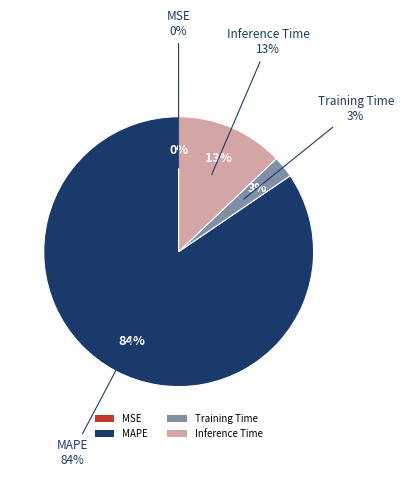

To the nearest percent, what is the difference between the MSE and Training Time slice percentages?

3%